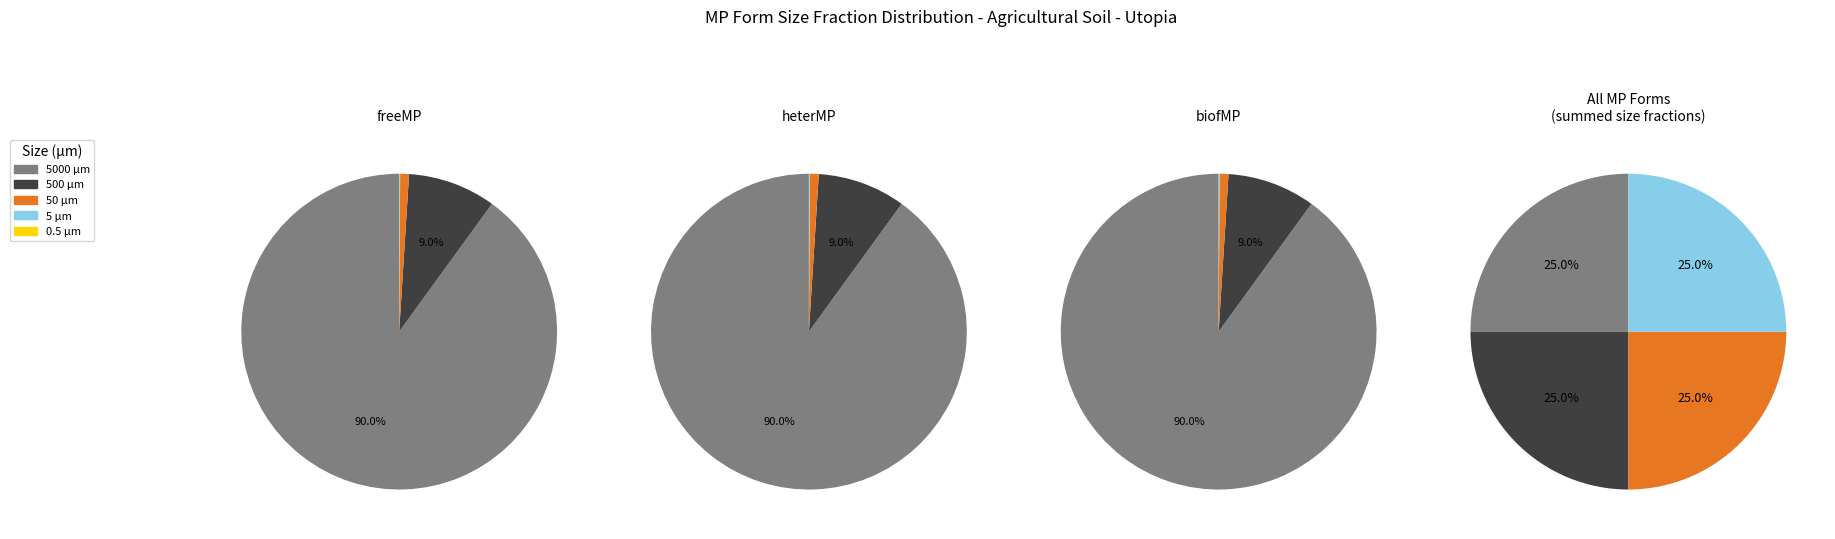

What percentage do 50 and 500 together represent?

9.9%